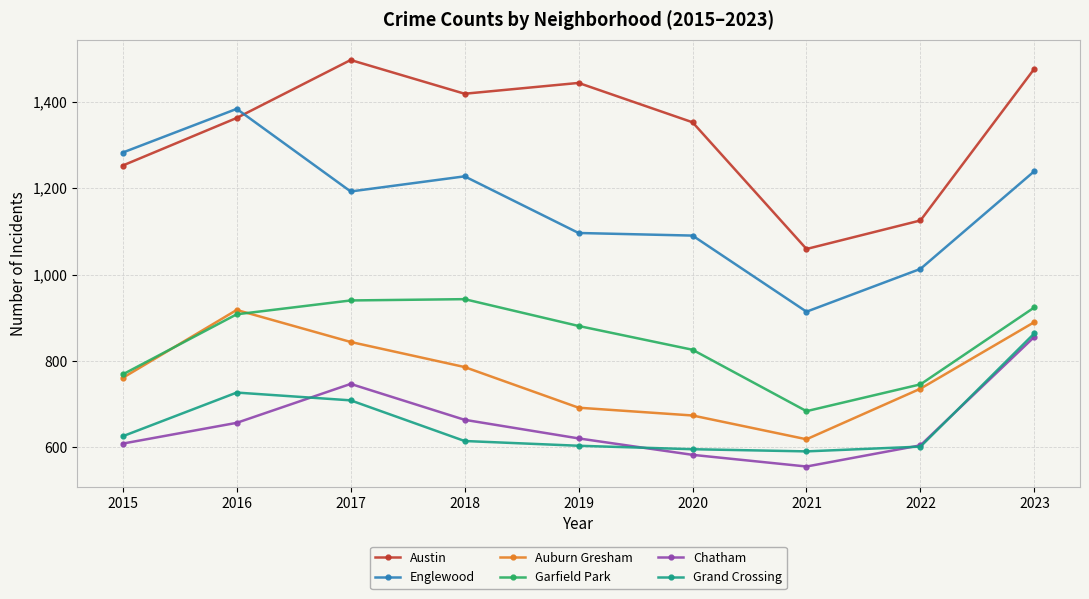

Rank the series at 2016 from lowest to highest value.

Chatham, Grand Crossing, Garfield Park, Auburn Gresham, Austin, Englewood